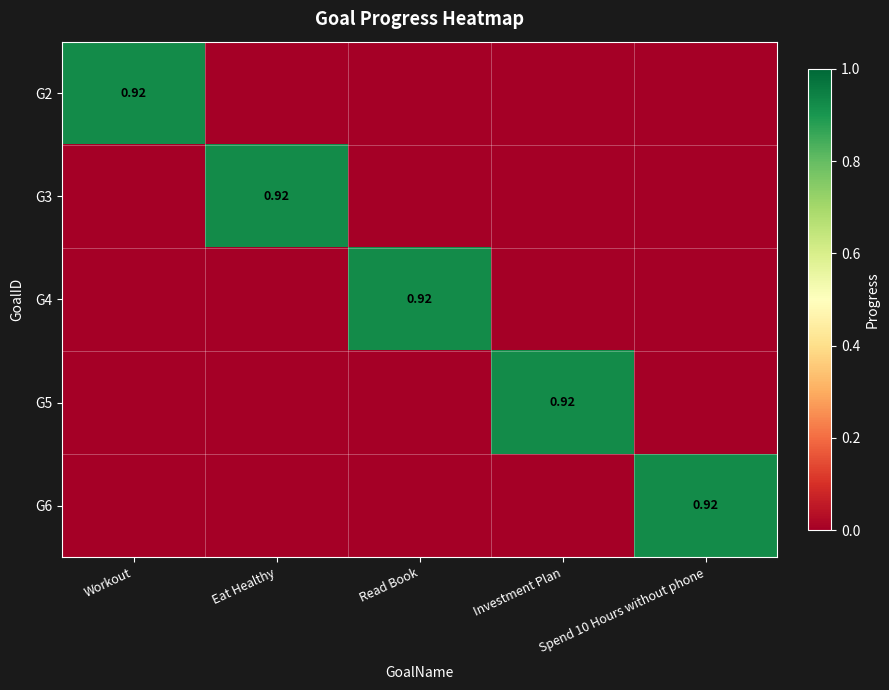

The value of G3 at Spend 10 Hours without phone is 0.6. True or false?

False